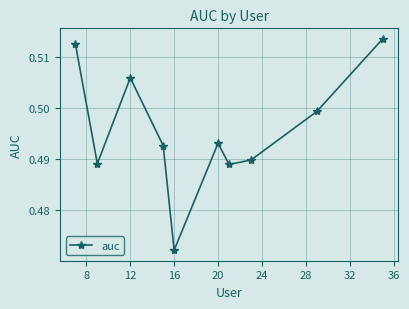

How many interior local peaks (higher than both neighbors) does the data have?

2